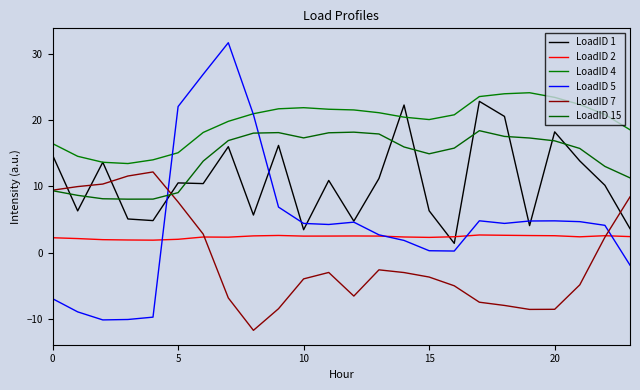

How many lines are shown in the chart?

6